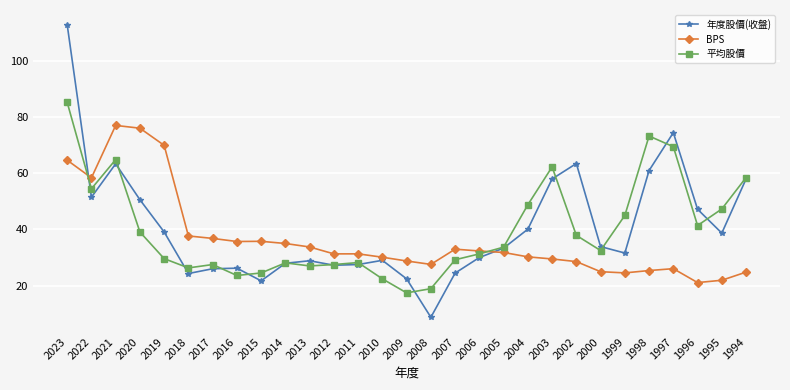

What is the smallest value displayed?

8.7